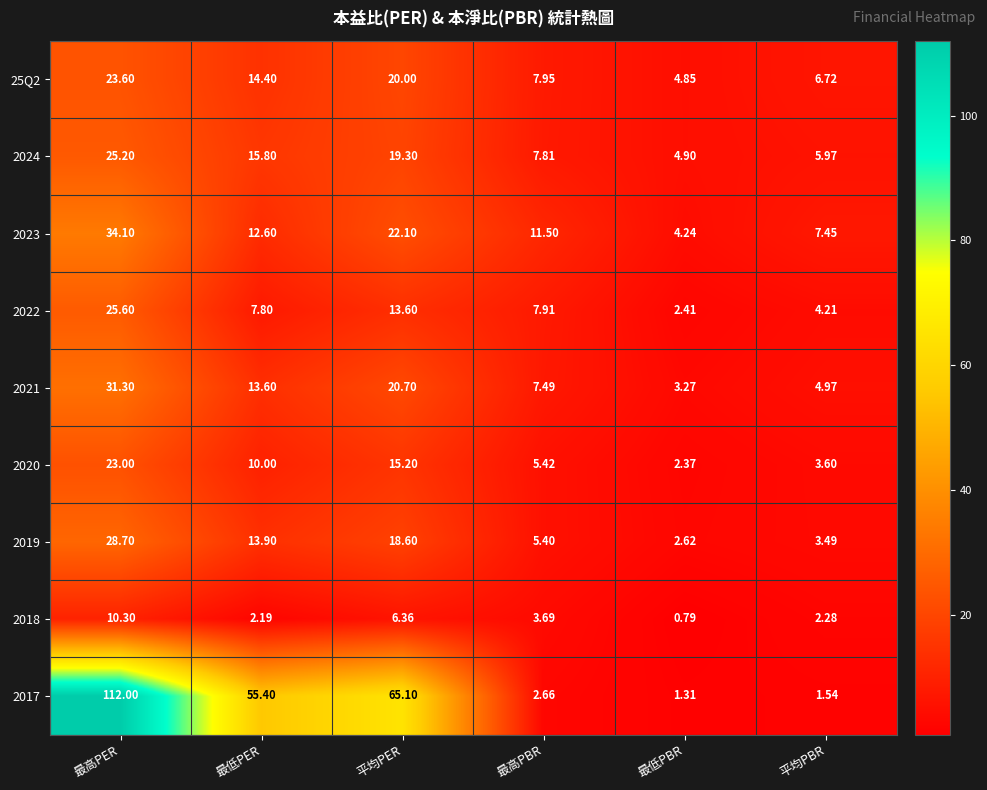

At which category does the chart reach its minimum across all series?

最低PBR